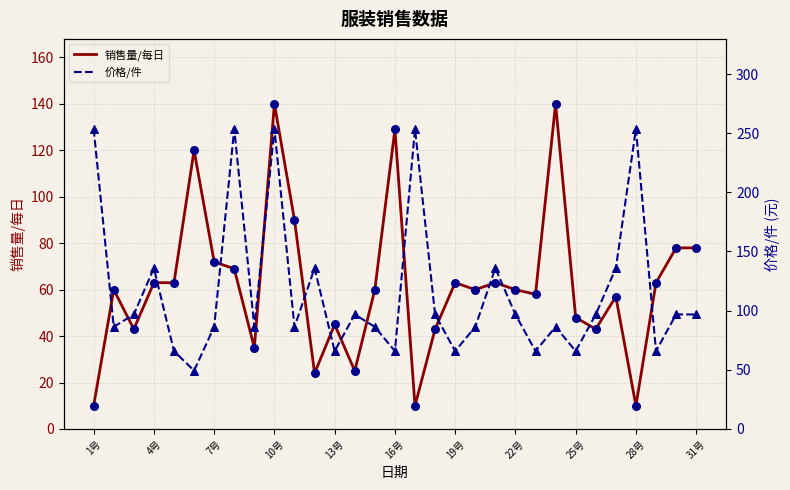

At how many categories does at least one series exceed 10?

31